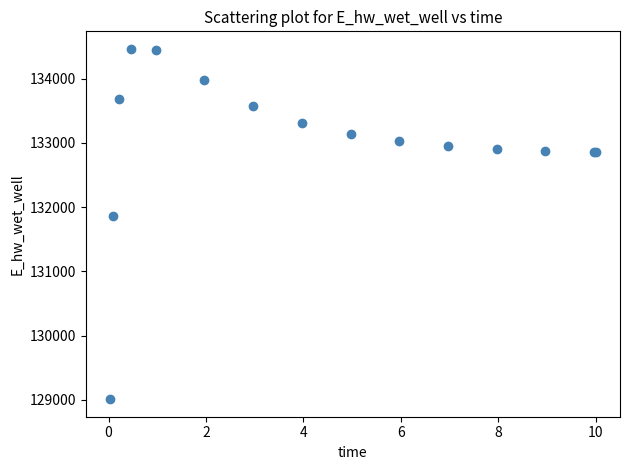

What Y value in the scatter plot is closest to 131735?

131853.7